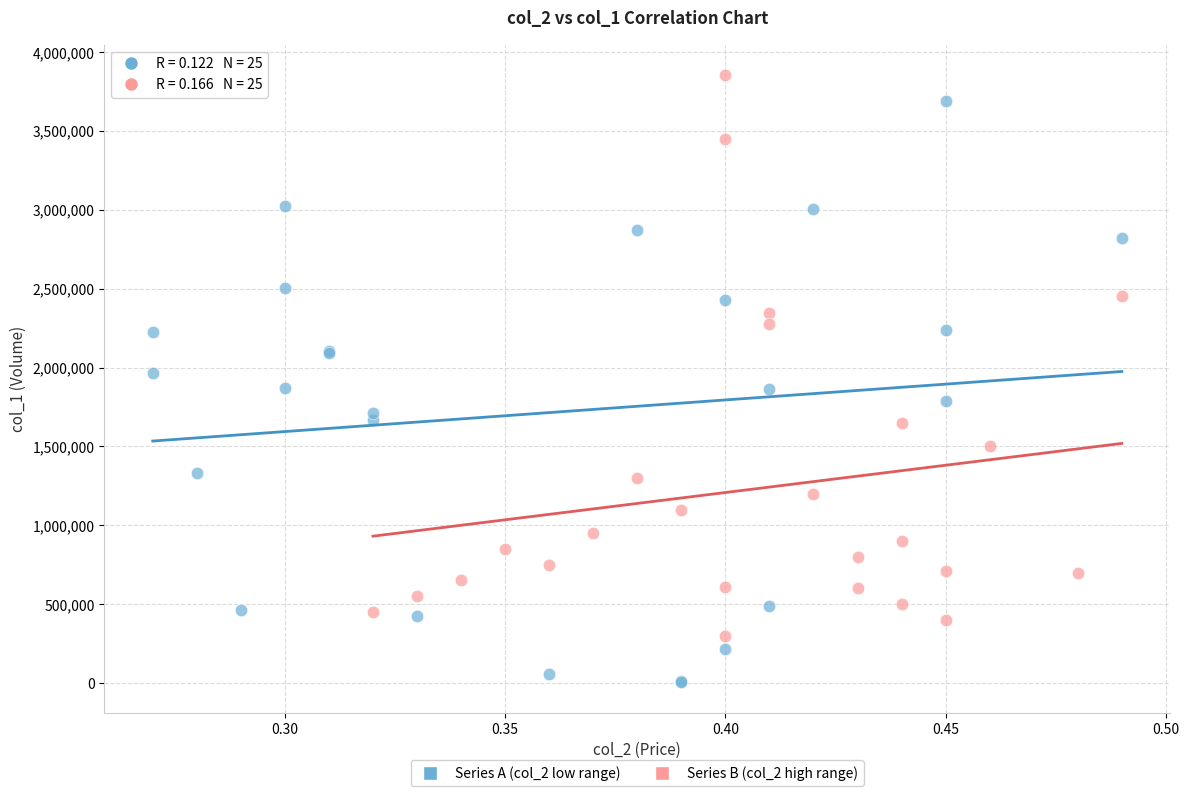

Which series reaches the minimum Y coordinate?

Series A (col_2 low range)